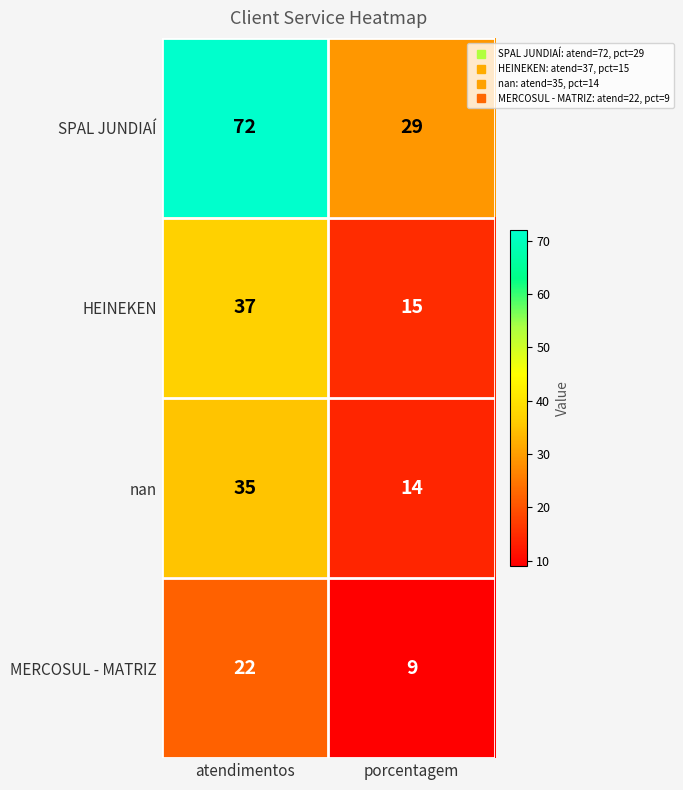

How many distinct data groups are displayed?

4